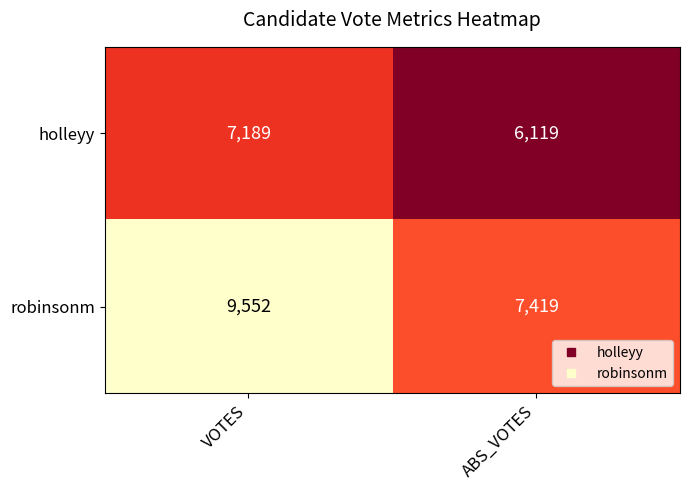

Which series has the largest total across all categories?

robinsonm